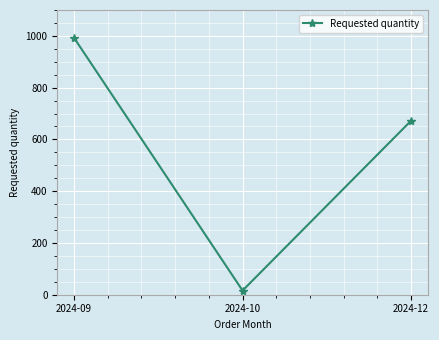

Reading left to right, list all the values displayed in this chart.

992	16	672